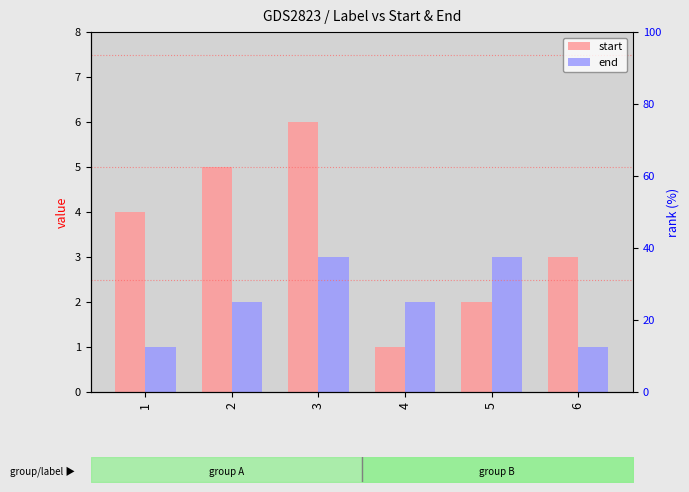

How many values in the end series are below 2?

2